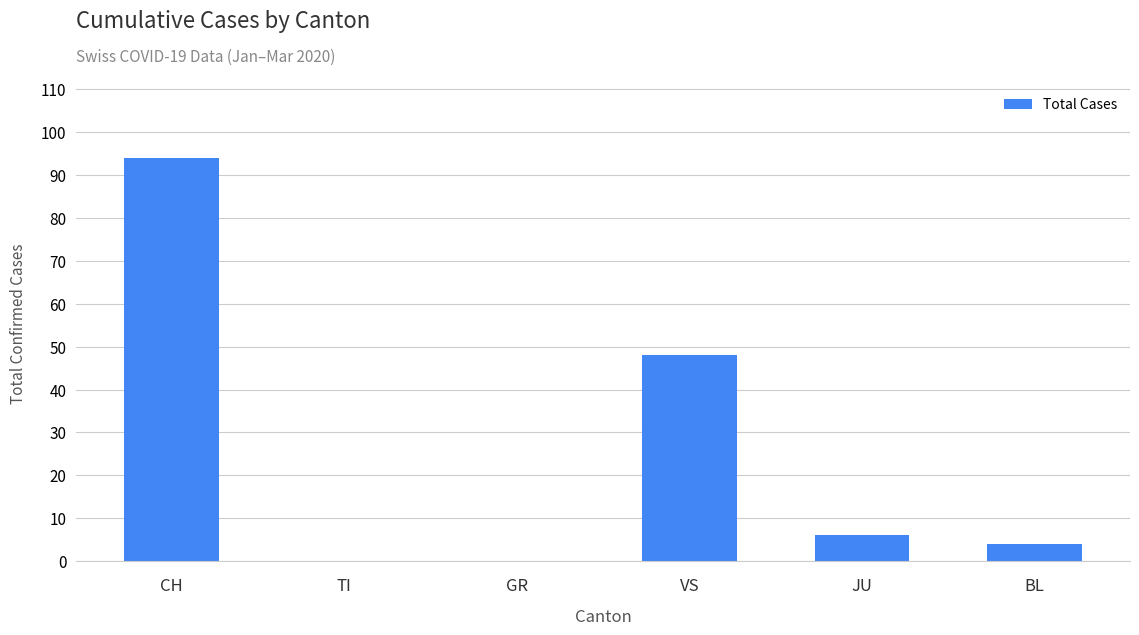

At which label is the value closest to 47?

VS